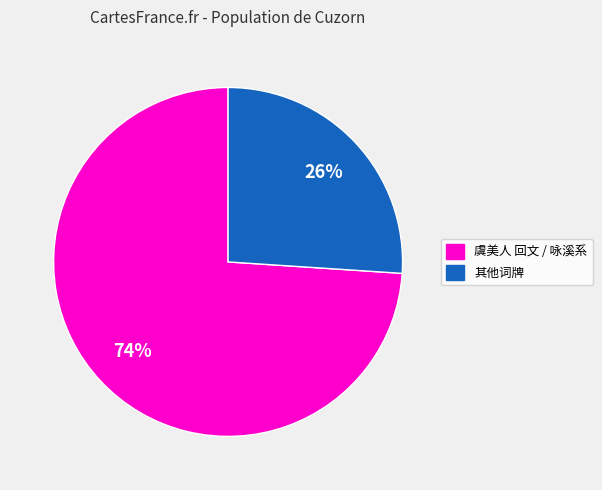

To the nearest percent, what is the difference between the largest and smallest slice percentages?

48%